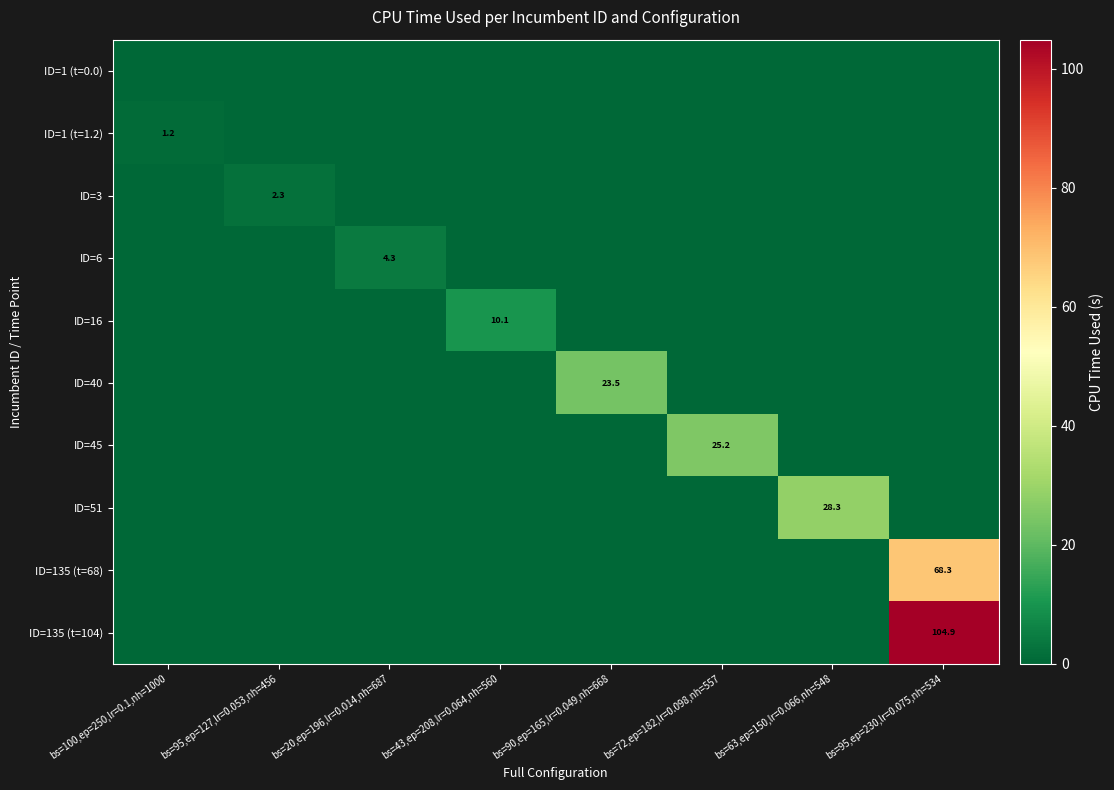

True or false: ID=135 (t=68) has a value of 68.3 at bs=95,ep=230,lr=0.075,nh=534.

True